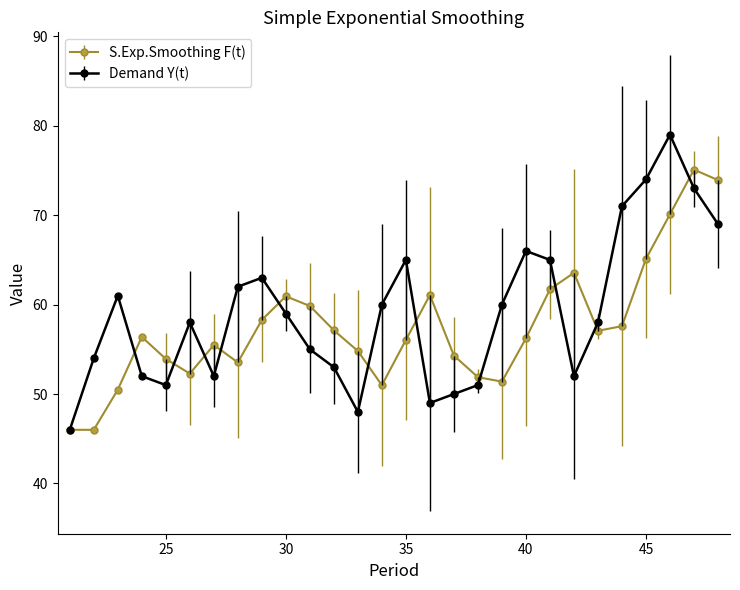

Does the chart display data point markers on the line(s)?

Yes